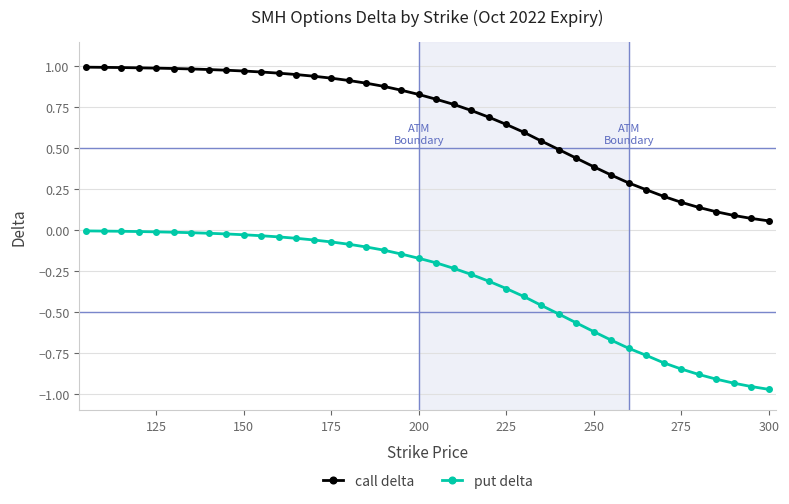

What is the sum of all put delta values?

-13.4